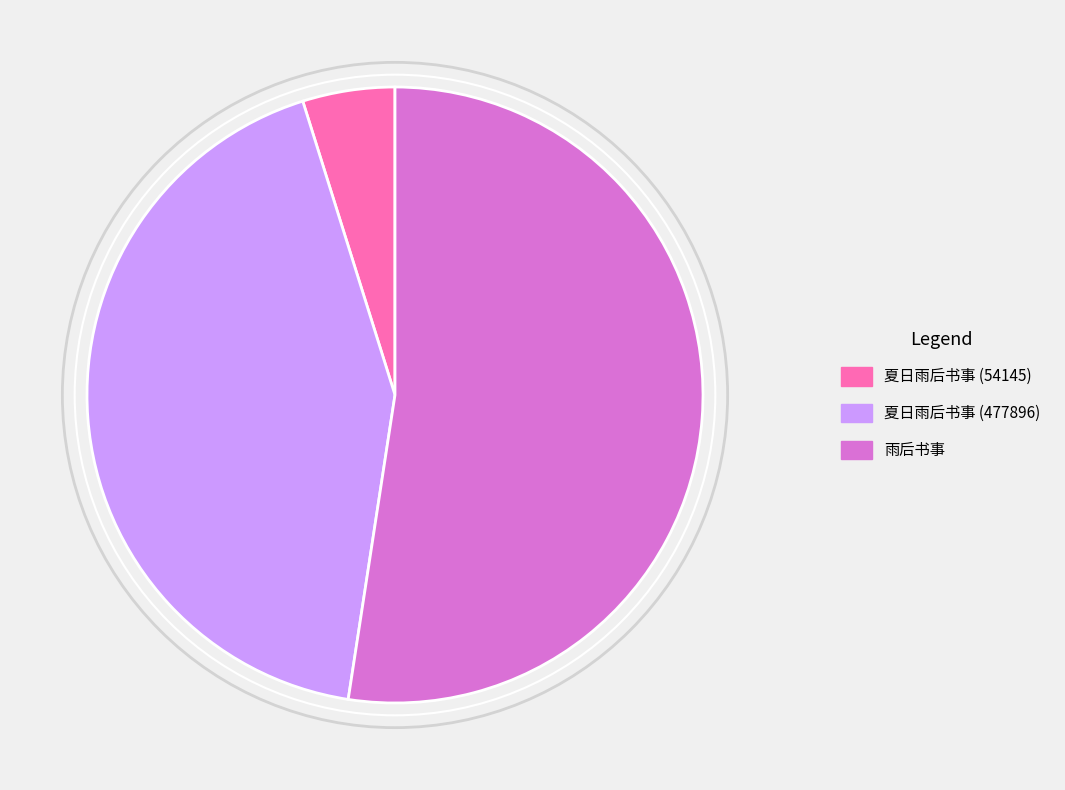

Which slice represents more than half of the pie?

雨后书事